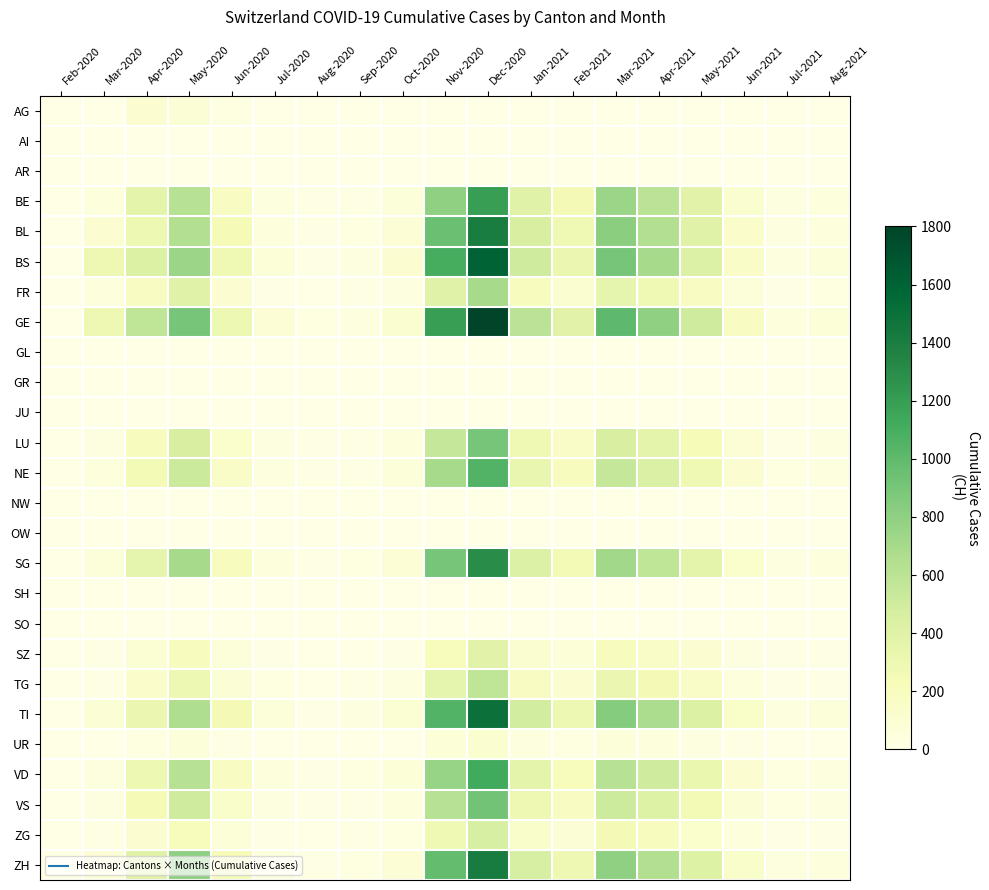

At May-2021, list the series in order from smallest to largest.

AG, AI, AR, GL, GR, JU, NW, OW, SH, SO, UR, SZ, ZG, TG, FR, LU, VS, NE, VD, SG, BE, BL, ZH, BS, TI, GE